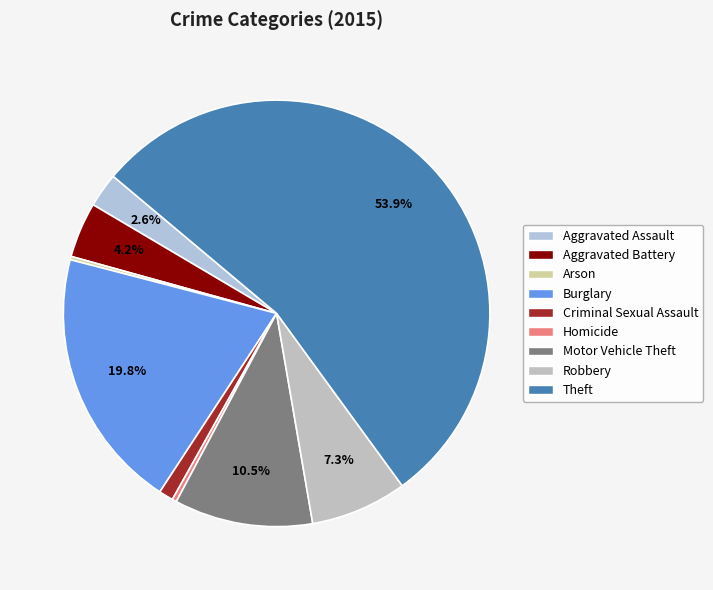

Is there a majority slice in this chart?

Yes